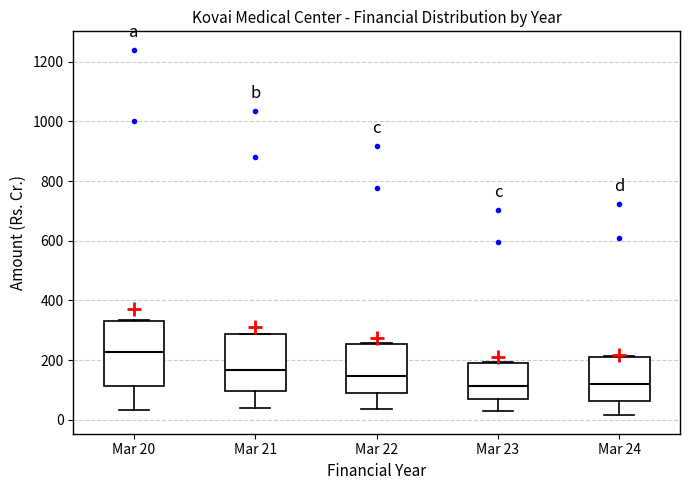

Which box is the tallest, from its lower edge to its upper edge?

Mar 20